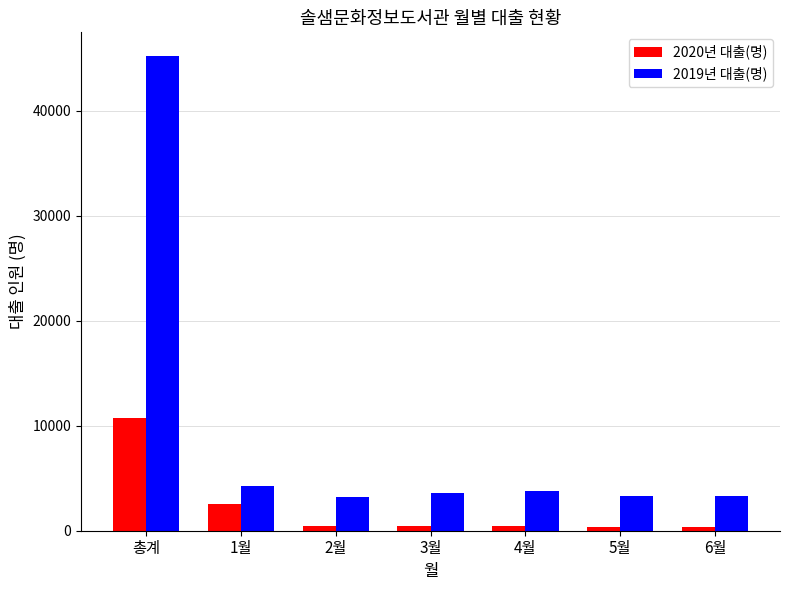

Is the value of 2019년 대출(명) at 6월 greater than the value of 2020년 대출(명) at 3월?

Yes